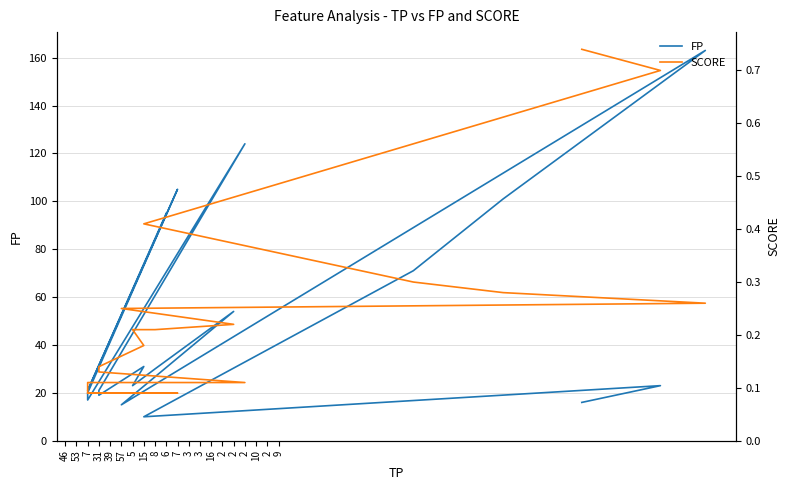

Count the number of data series in this chart.

2